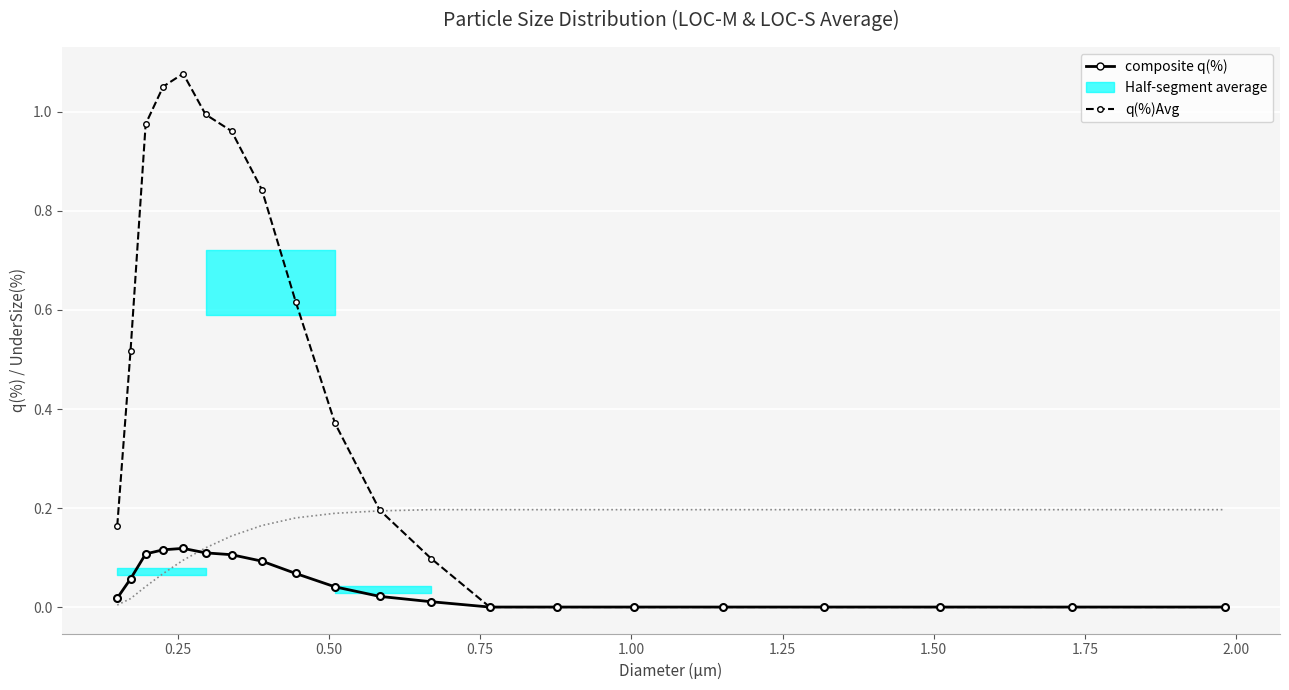

Which series has the widest spread of values?

q(%)Avg